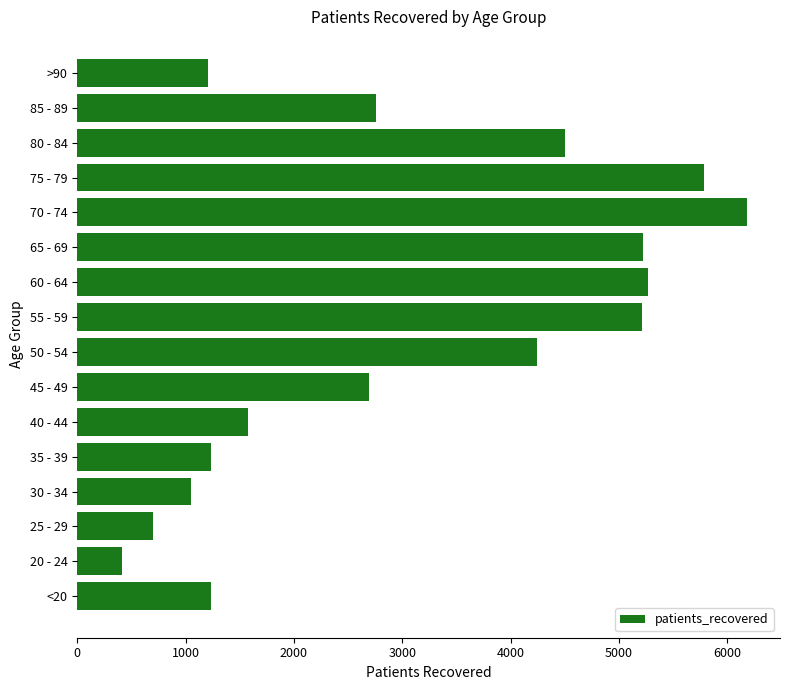

What is the difference between the second highest and second lowest values?

5081